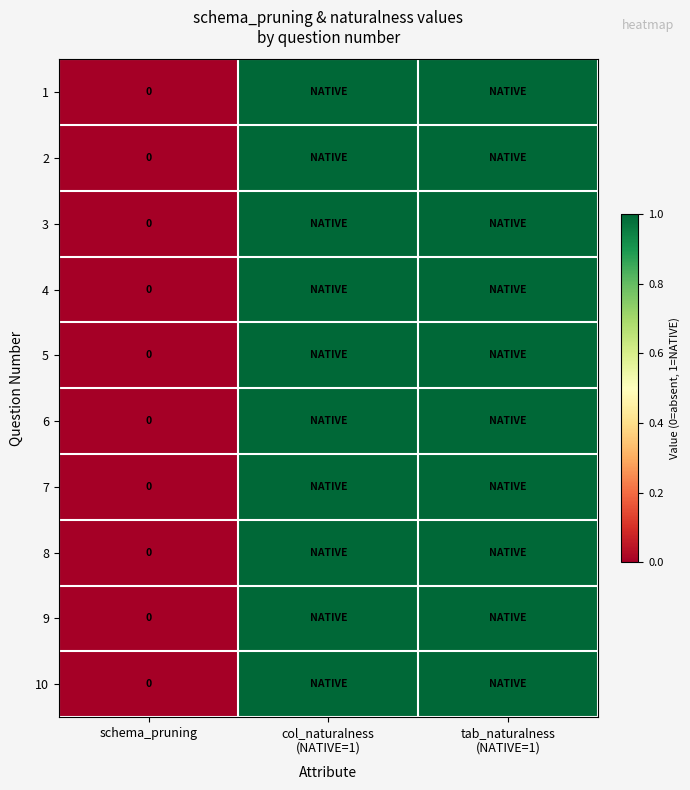

Which label corresponds to the smallest value in the chart?

schema_pruning